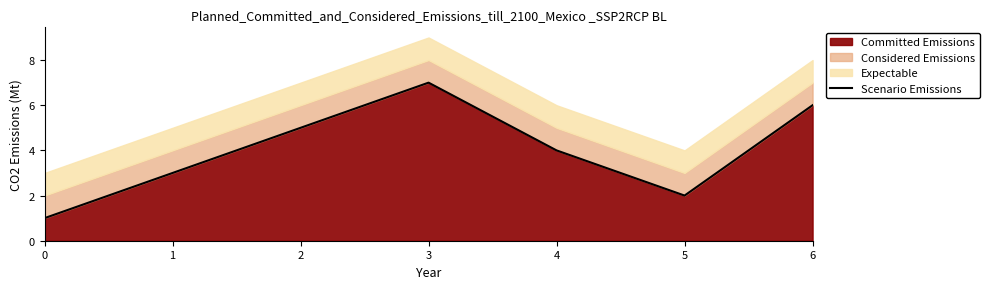

What is the sum of the values at 6 and 0?

7